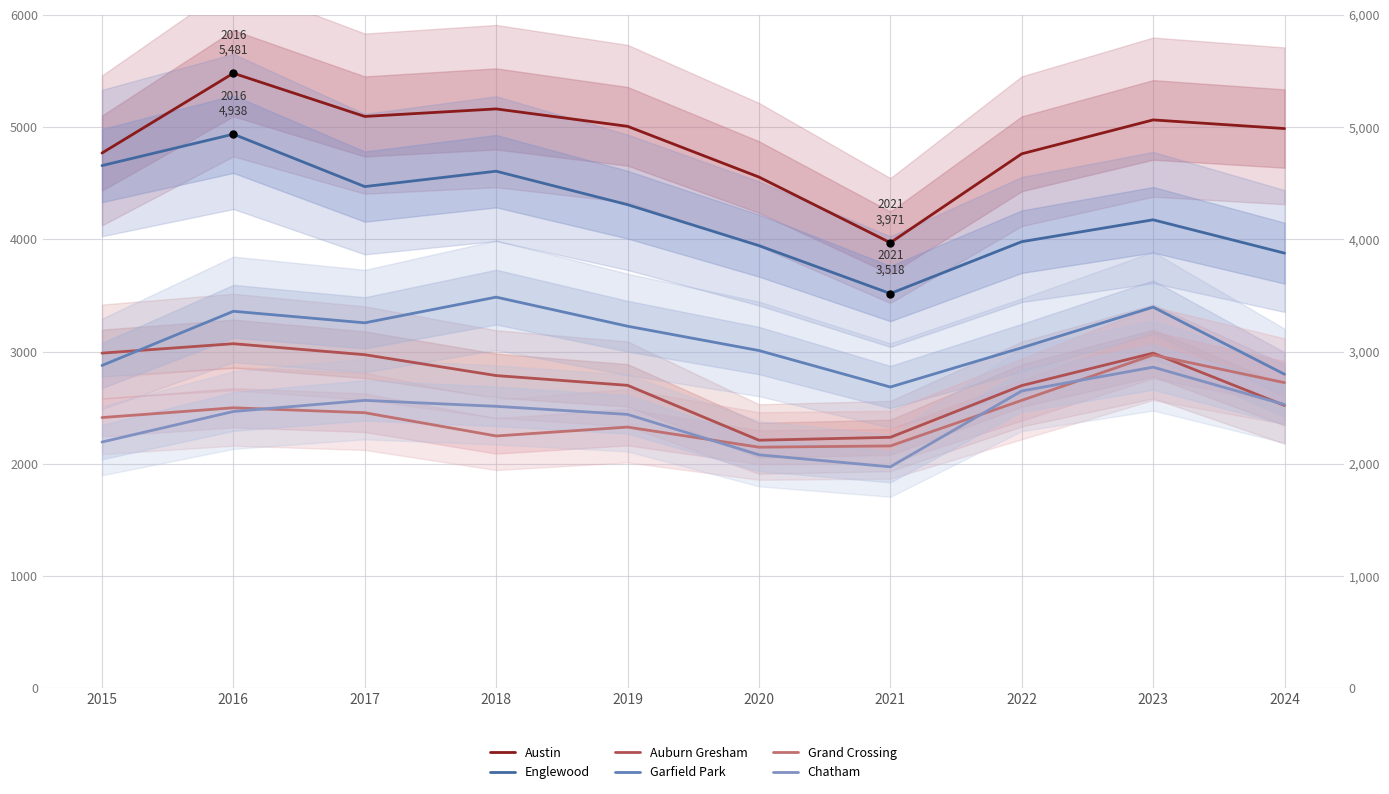

Reading left to right, what are all the values shown in this chart?

Austin: 2015=4770	2016=5481	2017=5096	2018=5163	2019=5008	2020=4556	2021=3971	2022=4763	2023=5065	2024=4988
Englewood: 2015=4658	2016=4938	2017=4471	2018=4608	2019=4310	2020=3945	2021=3518	2022=3980	2023=4175	2024=3878
Auburn Gresham: 2015=2987	2016=3071	2017=2973	2018=2787	2019=2700	2020=2211	2021=2237	2022=2698	2023=2987	2024=2521
Garfield Park: 2015=2877	2016=3360	2017=3257	2018=3486	2019=3227	2020=3010	2021=2685	2022=3035	2023=3397	2024=2799
Grand Crossing: 2015=2413	2016=2500	2017=2456	2018=2249	2019=2328	2020=2149	2021=2160	2022=2566	2023=2971	2024=2724
Chatham: 2015=2195	2016=2467	2017=2566	2018=2513	2019=2441	2020=2081	2021=1974	2022=2650	2023=2862	2024=2529